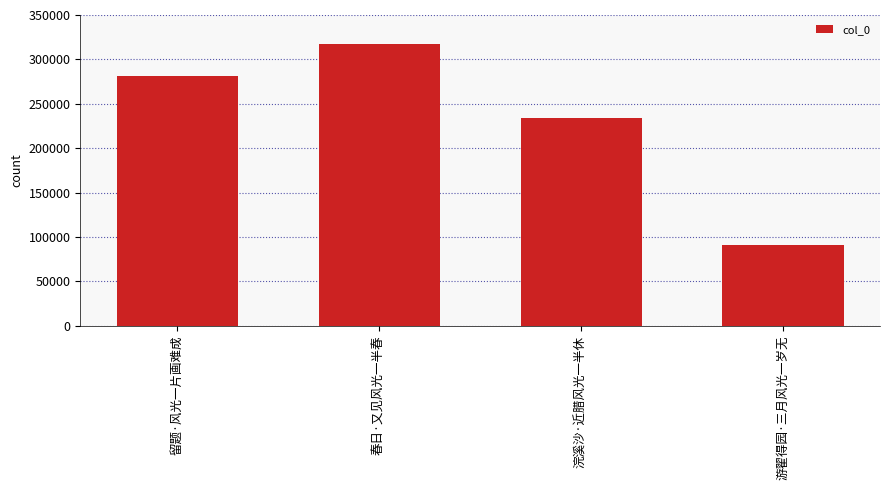

List the labels in order of value, largest first.

春日·又见风光一半春, 留题·风光一片画难成, 浣溪沙·近腊风光一半休, 游翟得园·三月风光一岁无